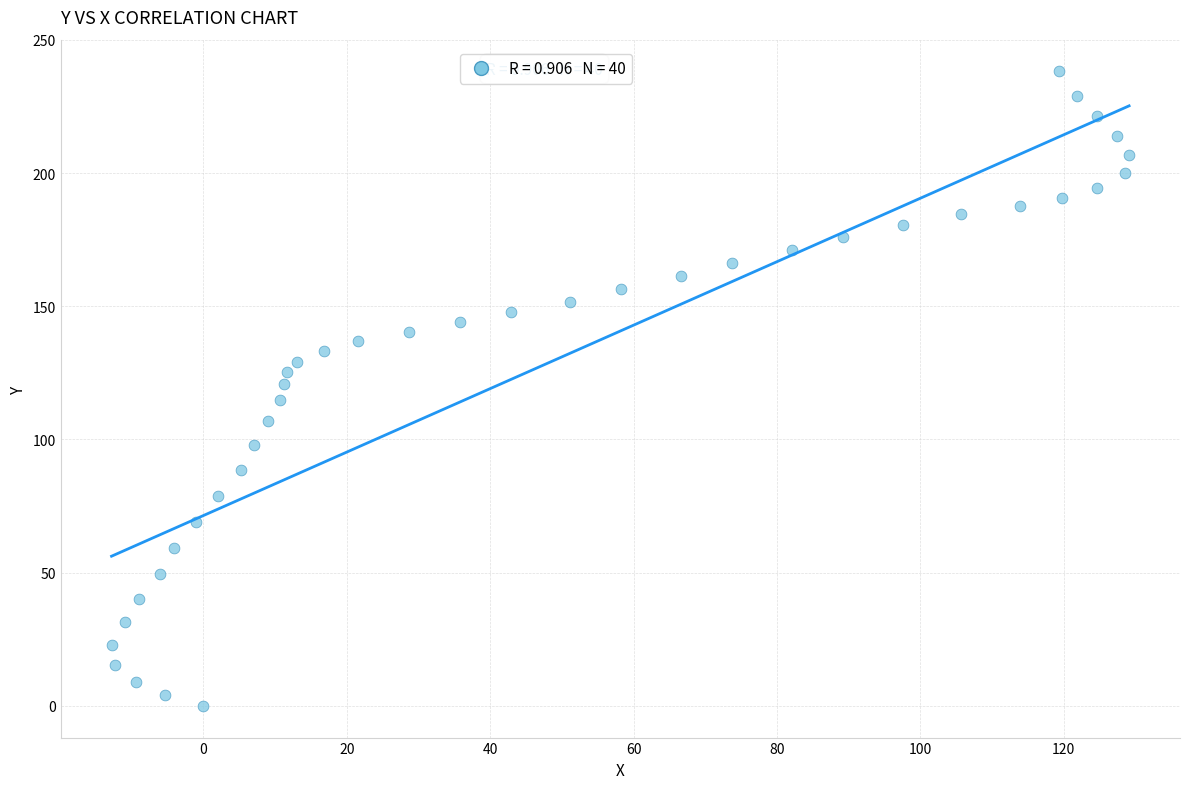

What is the range of X values (max minus min)?

141.9